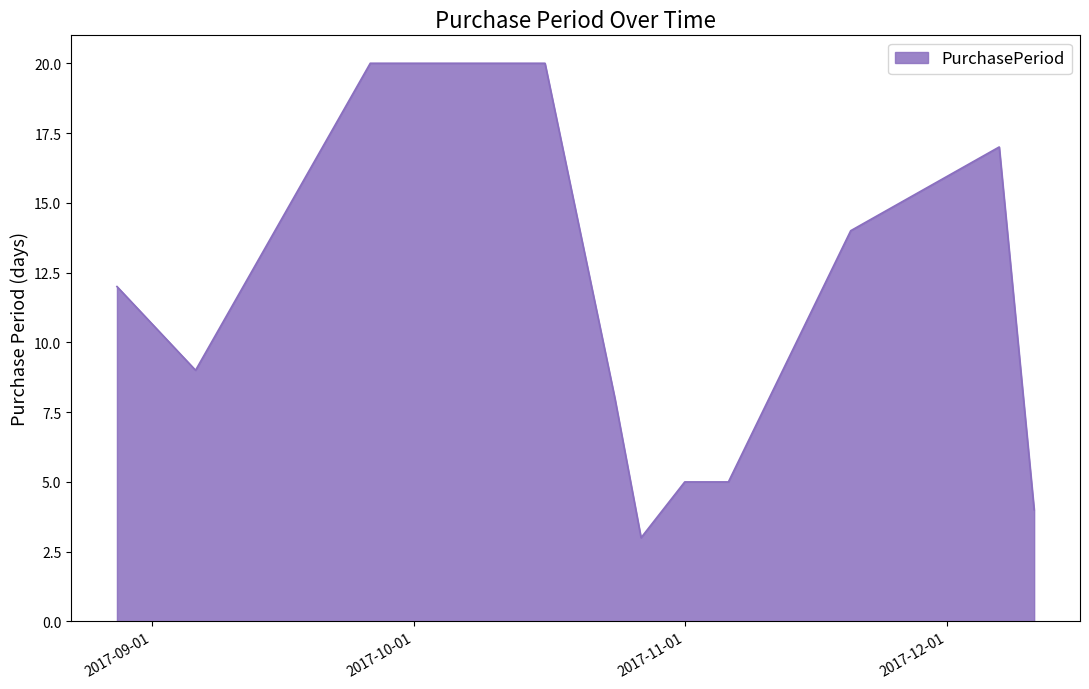

What is the minimum value shown in the chart?

3